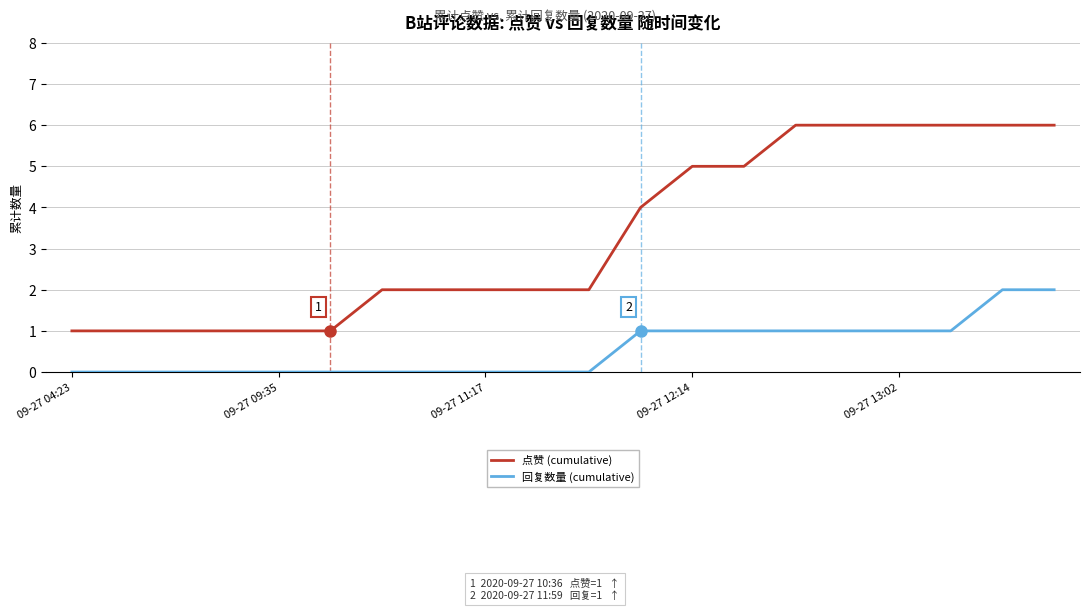

What is the maximum value for 点赞 (cumulative)?

6